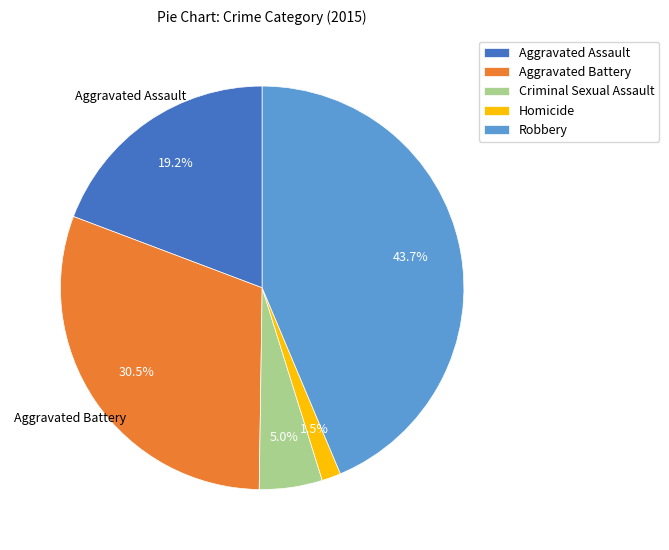

The Aggravated Assault slice represents 25% of the pie. True or false?

False